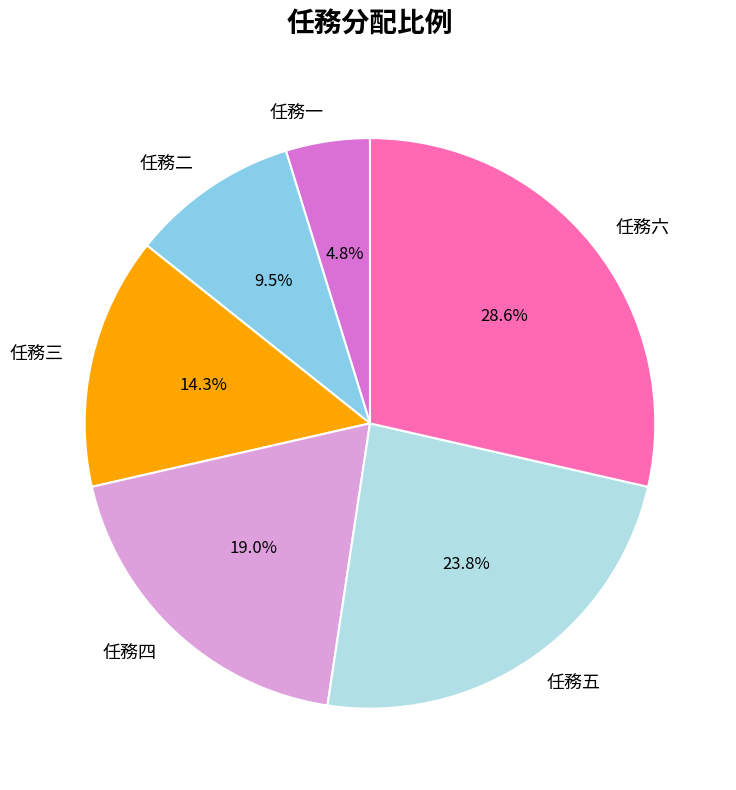

To the nearest percent, what is the difference between the largest and smallest slice percentages?

24%